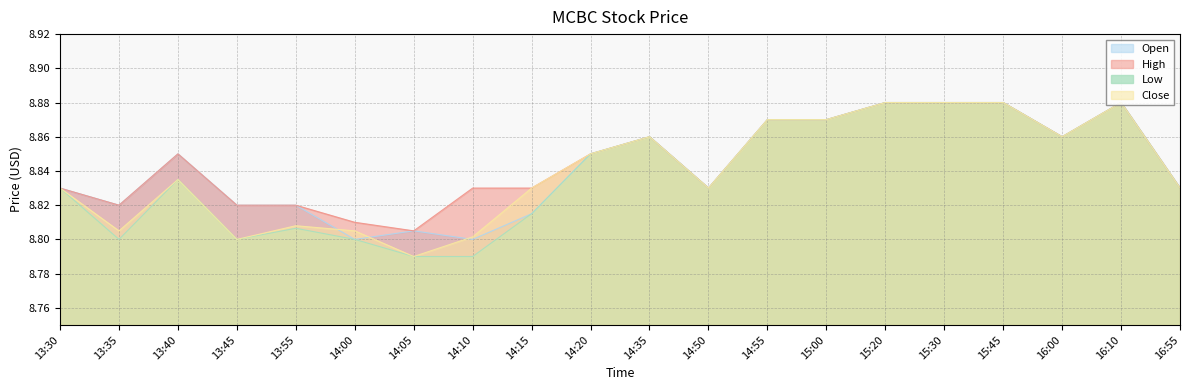

List the series in order of their overall mean, lowest first.

Low, Close, Open, High